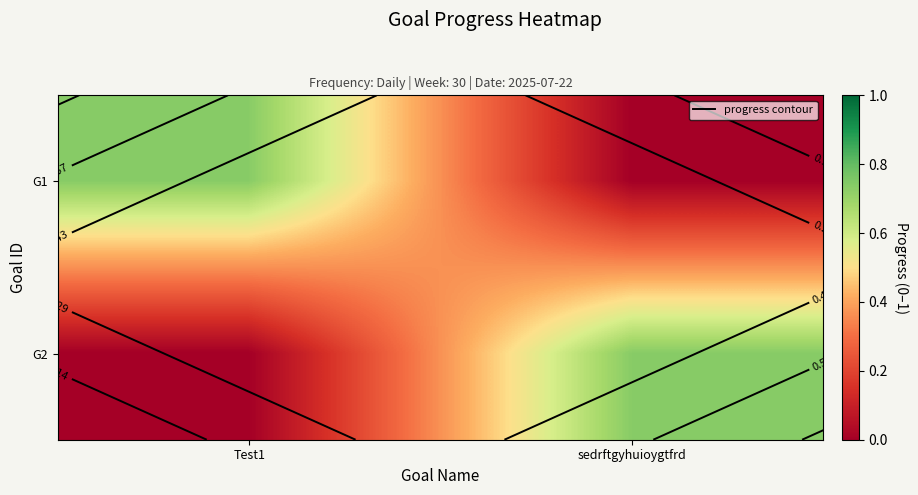

What is the total value across all series at sedrftgyhuioygtfrd?

0.7